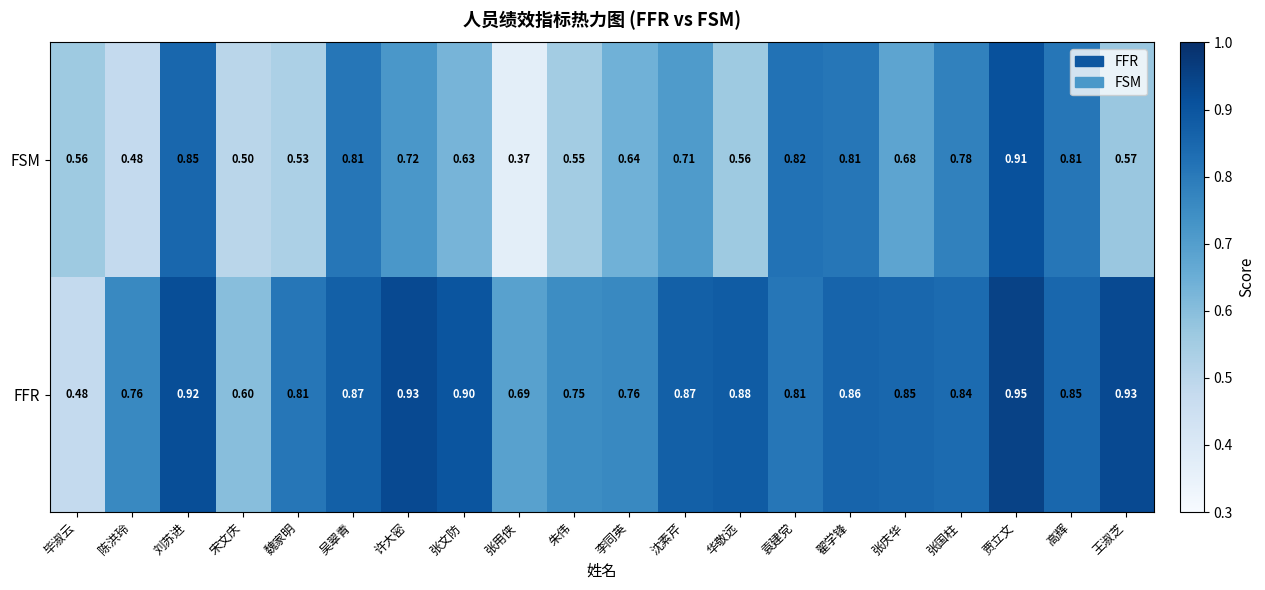

At which category does the chart reach its peak across all series?

贾立文